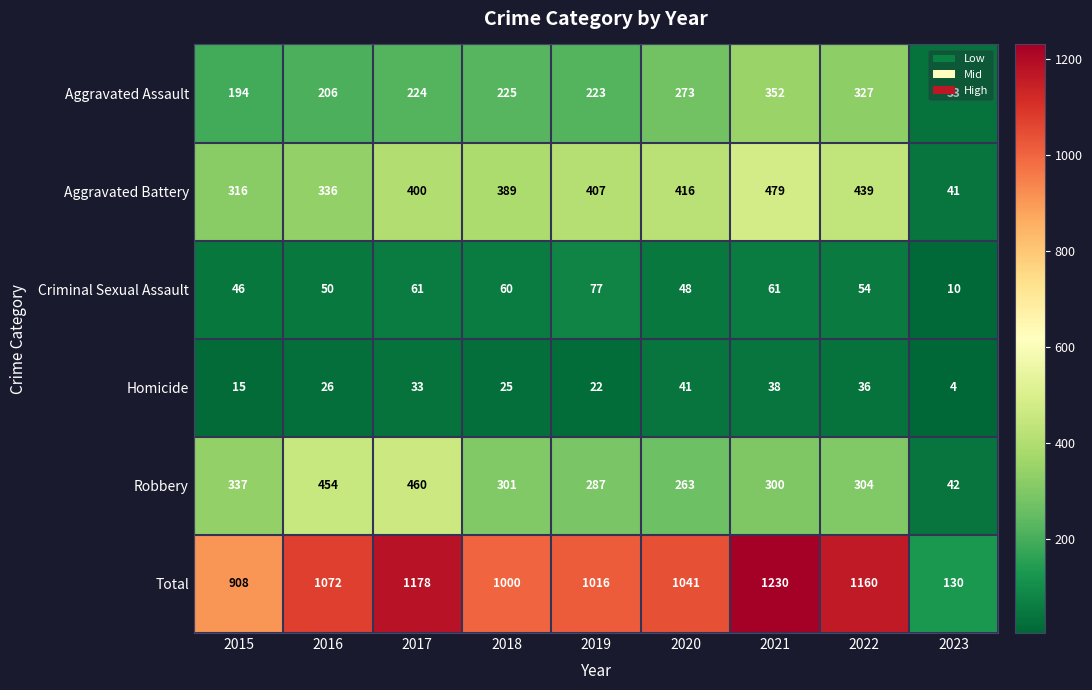

Which category has the lowest value across all series?

2023